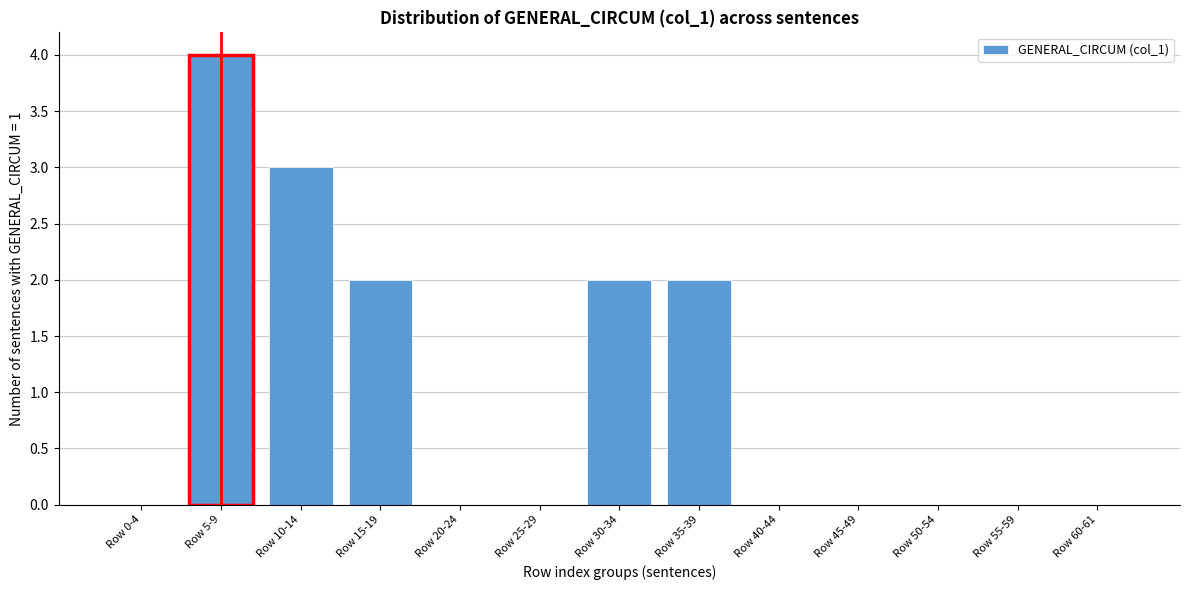

Reading right to left, transcribe all the data shown in this chart.

Row 60-61=0	Row 55-59=0	Row 50-54=0	Row 45-49=0	Row 40-44=0	Row 35-39=2	Row 30-34=2	Row 25-29=0	Row 20-24=0	Row 15-19=2	Row 10-14=3	Row 5-9=4	Row 0-4=0